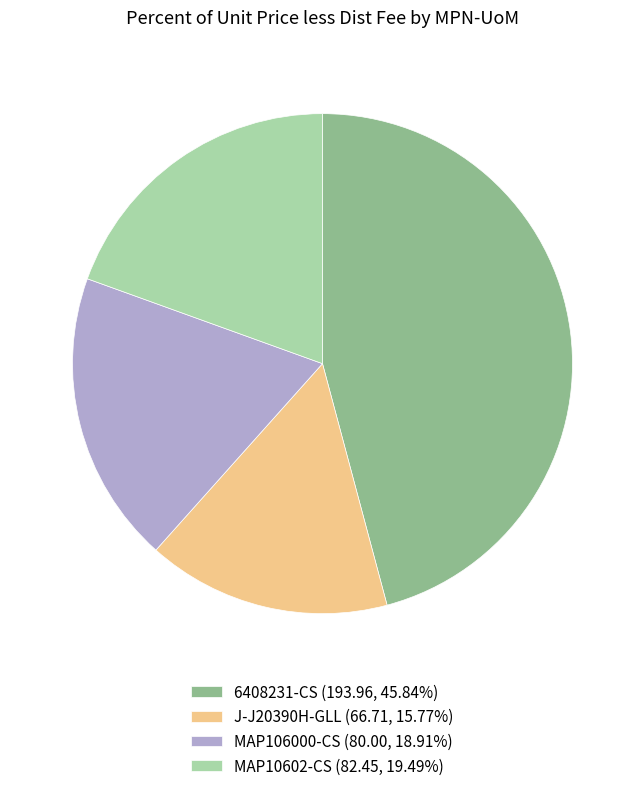

Is the sum of 6408231-CS and J-J20390H-GLL greater than half?

Yes